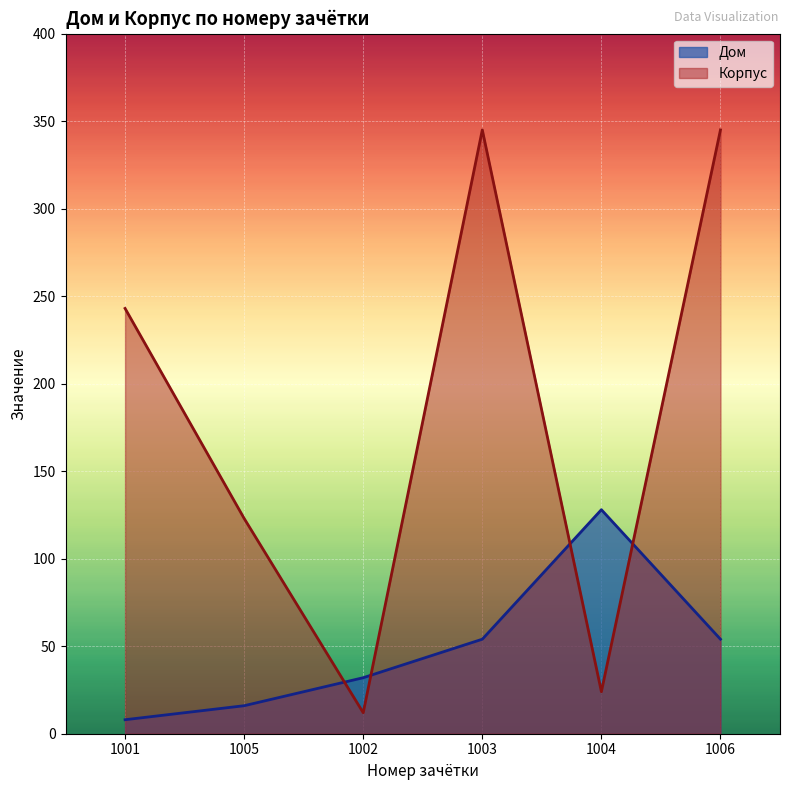

Count the number of data series in this chart.

2